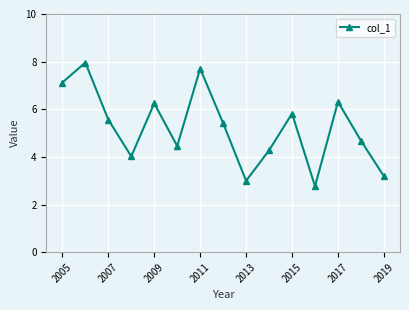

How many interior local valleys (lower than both neighbors) does the data have?

4